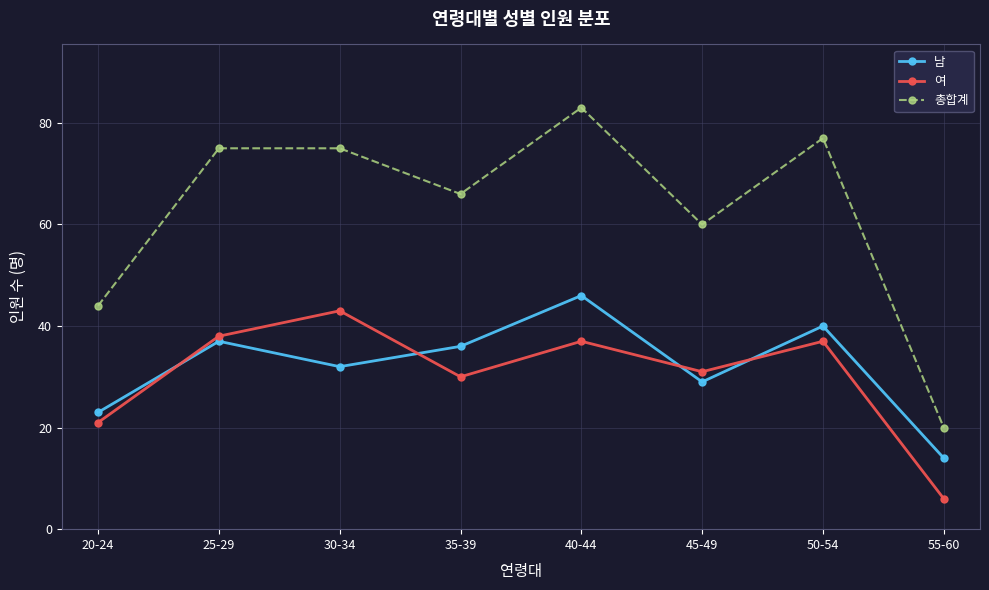

Reading left to right, what are all the values shown in this chart?

남: 23	37	32	36	46	29	40	14
여: 21	38	43	30	37	31	37	6
총합계: 44	75	75	66	83	60	77	20